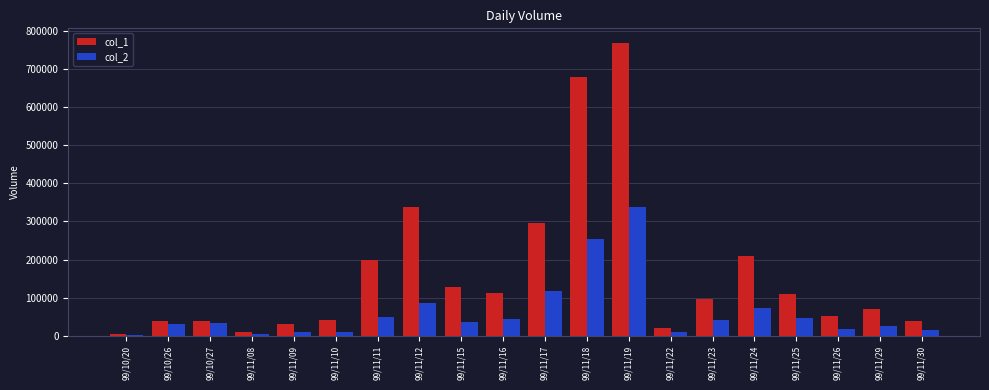

The value of col_1 at 99/11/23 is 148369. True or false?

False